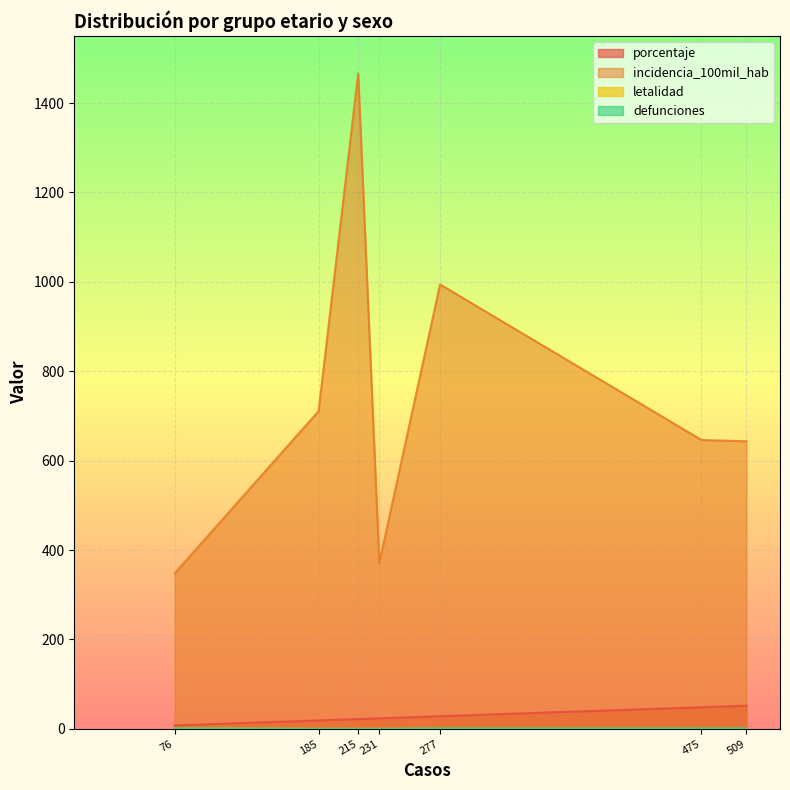

Does the chart display data point markers on the line(s)?

No